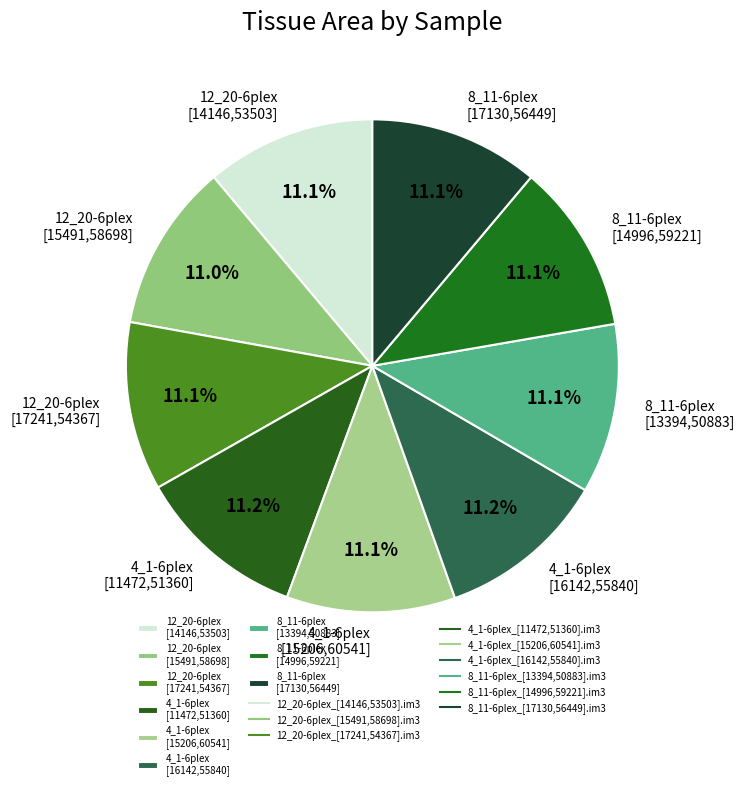

To the nearest percent, what is the average slice percentage?

11%